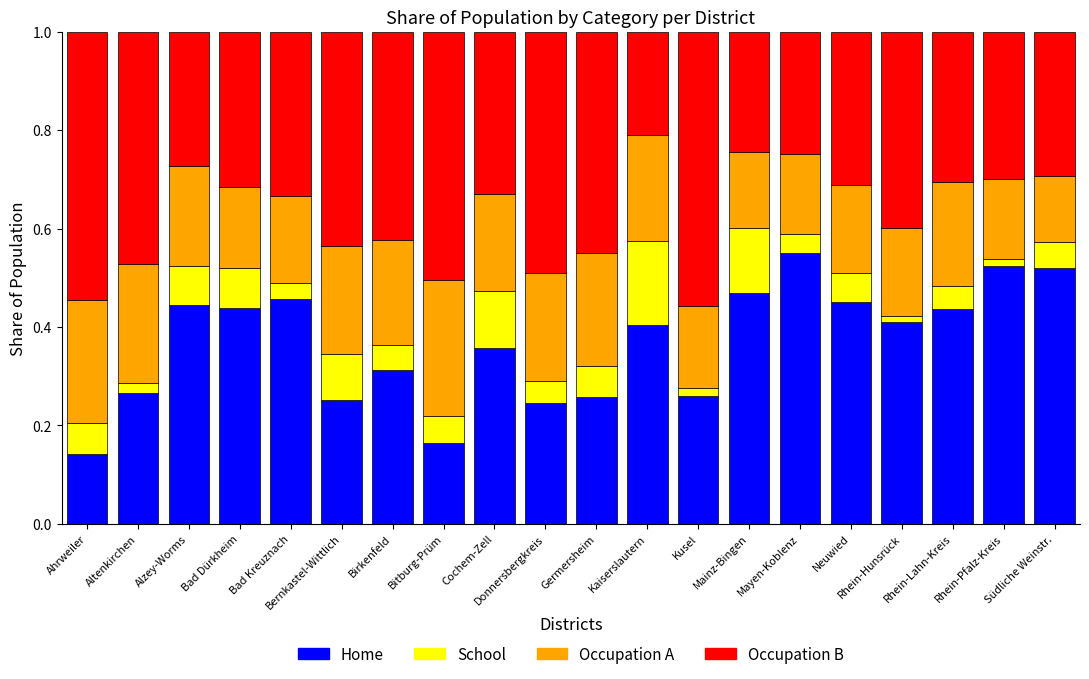

The Home series shows 0.3 at Birkenfeld. True or false?

True